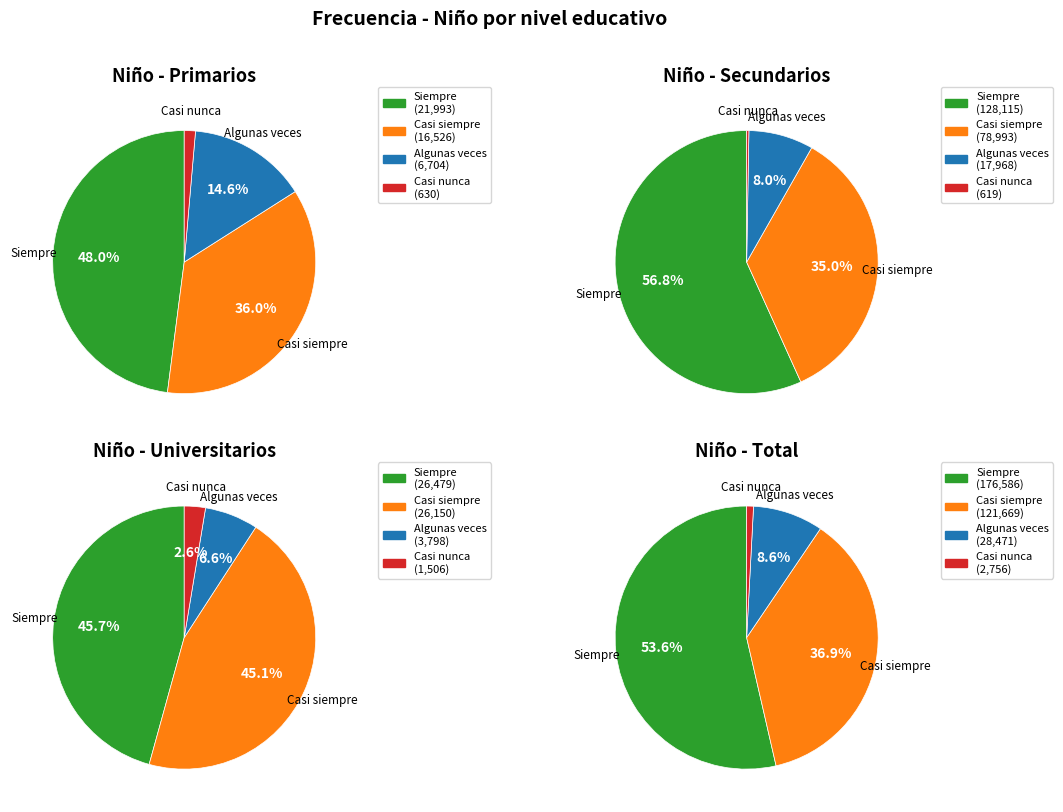

Is the sum of Casi nunca and Siempre greater than half?

No